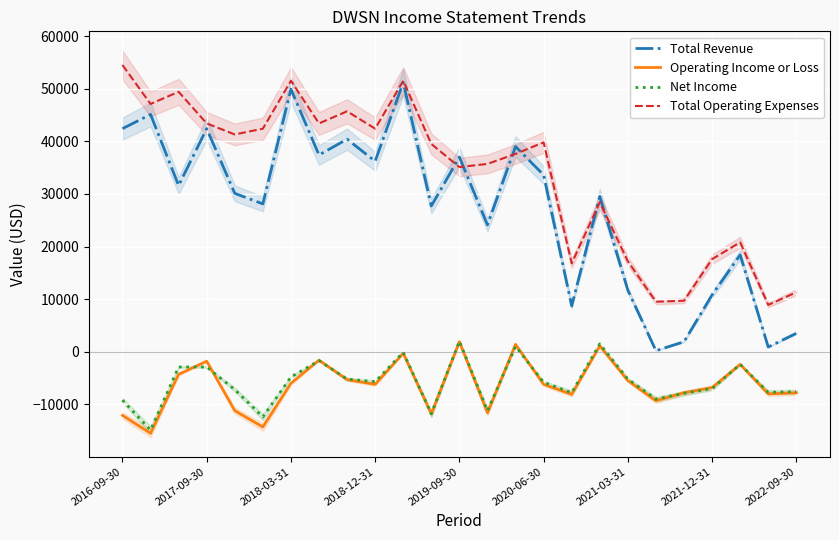

What is the highest value of the Total Operating Expenses series?

54500